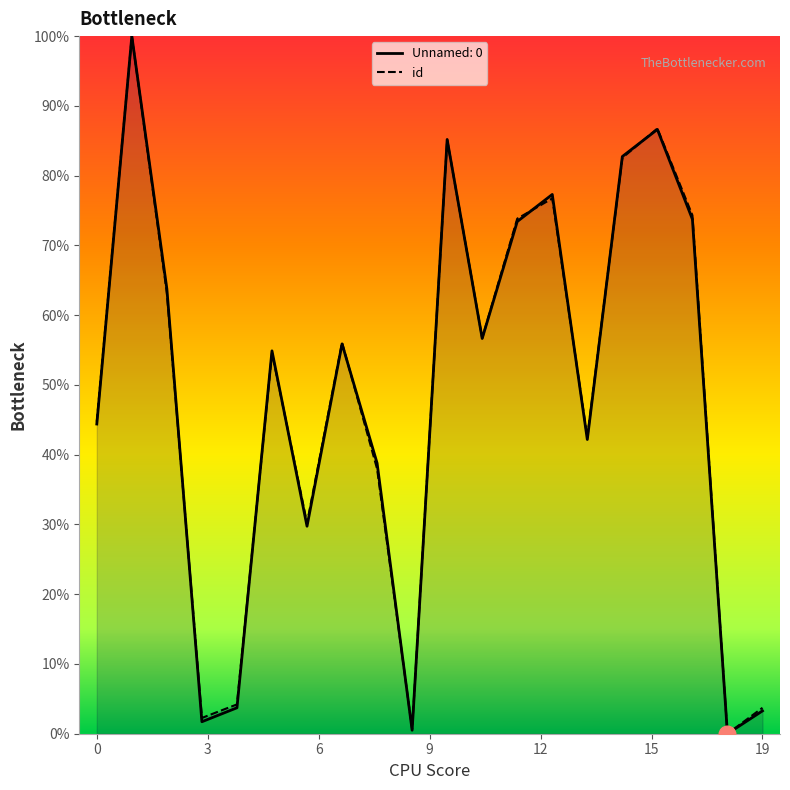

True or false: the data shows 63.3 at 8.

False